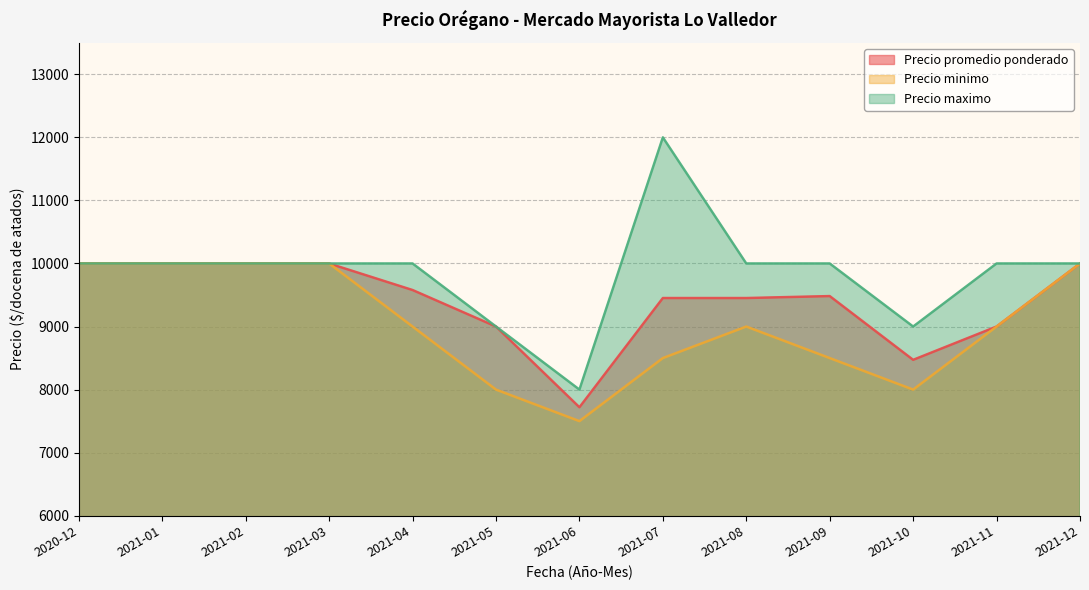

Does the chart display data point markers on the line(s)?

No